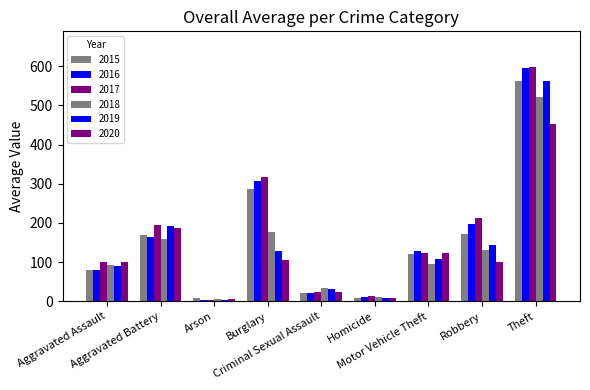

How many bars are there in total?

54